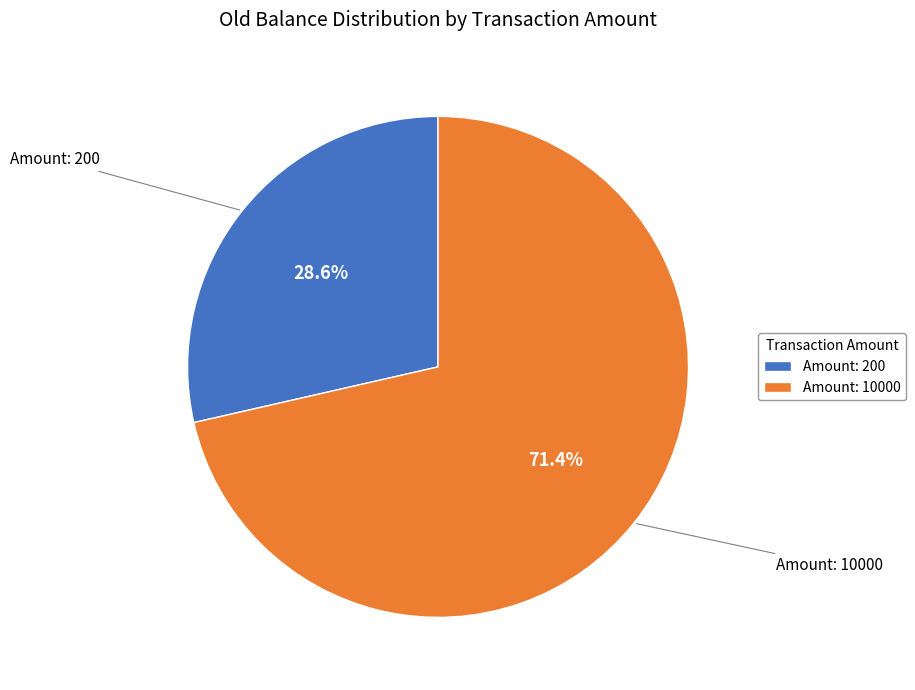

Between Amount: 200 and Amount: 10000, which is larger?

Amount: 10000